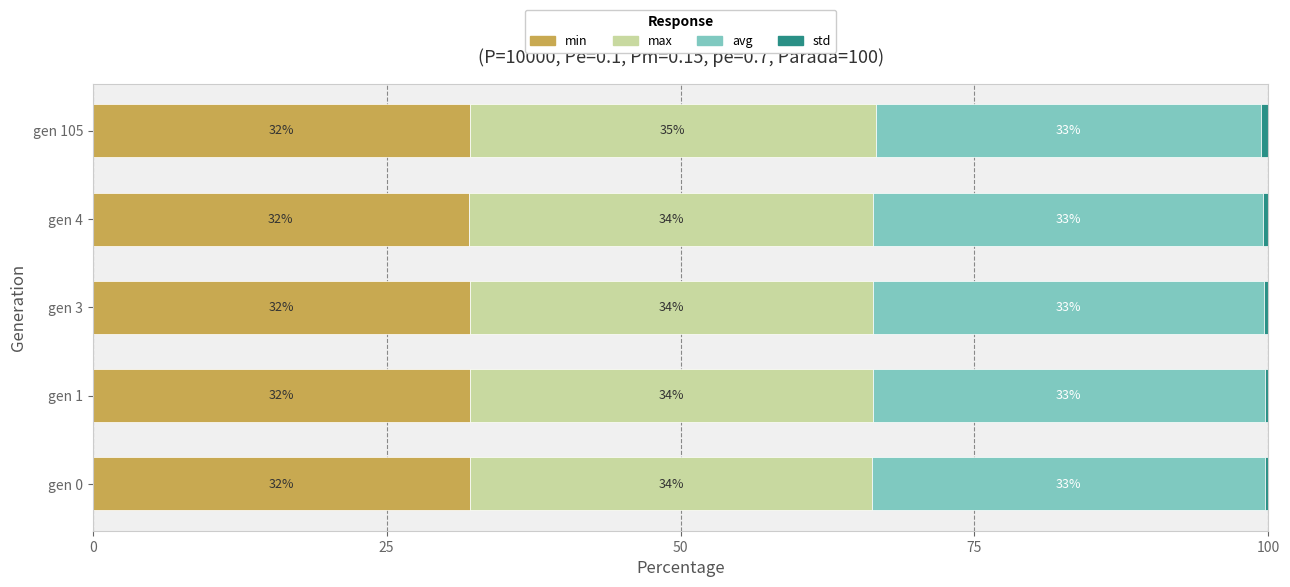

The min series shows 54.9 at gen 1. True or false?

False